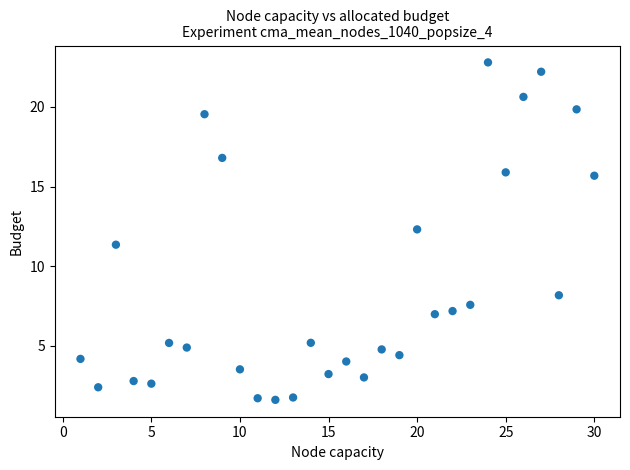

What is the range of X values (max minus min)?

29.0